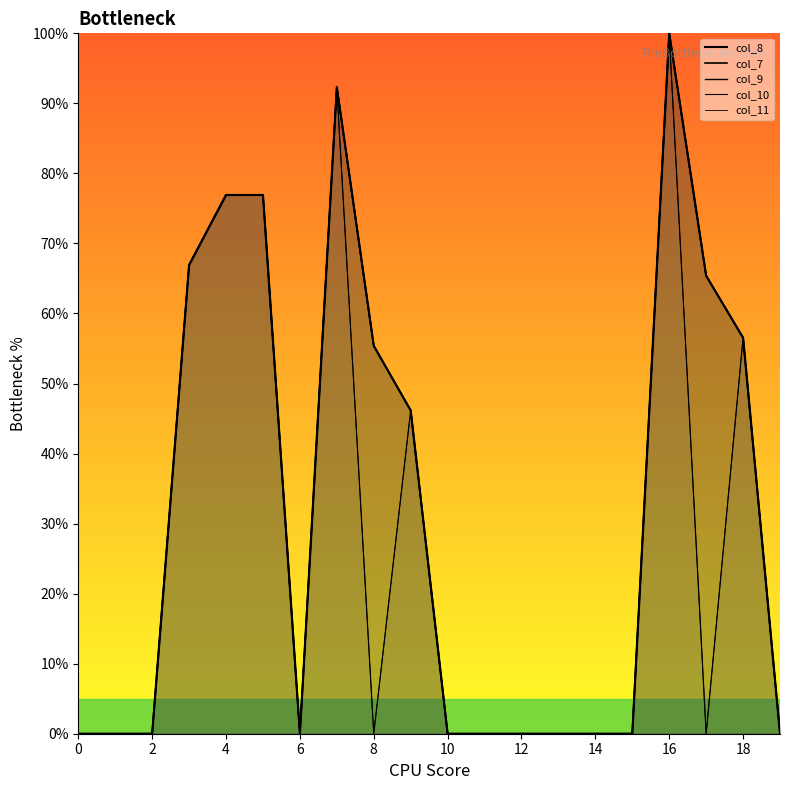

Between 12 and 17, which series saw the biggest shift?

col_8